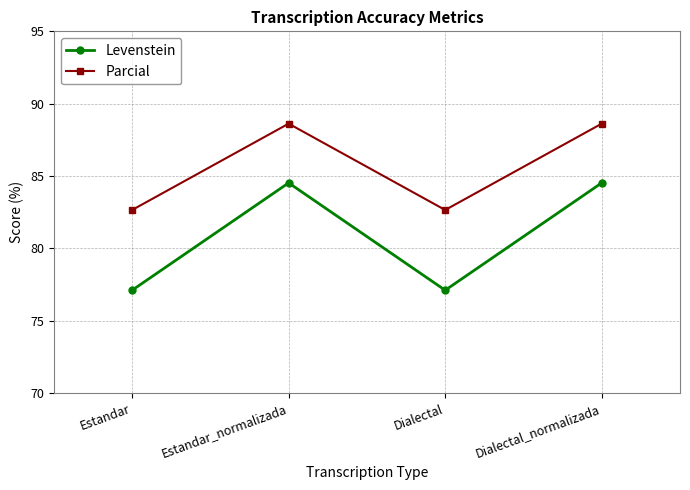

True or false: Parcial and Levenstein intersect in this chart.

False